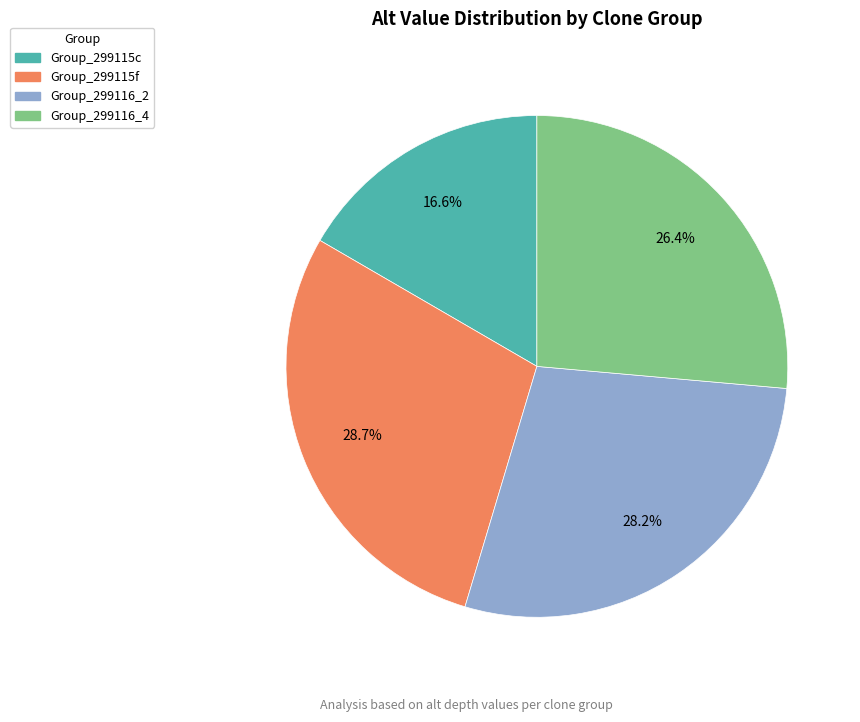

Does any single category account for the majority?

No